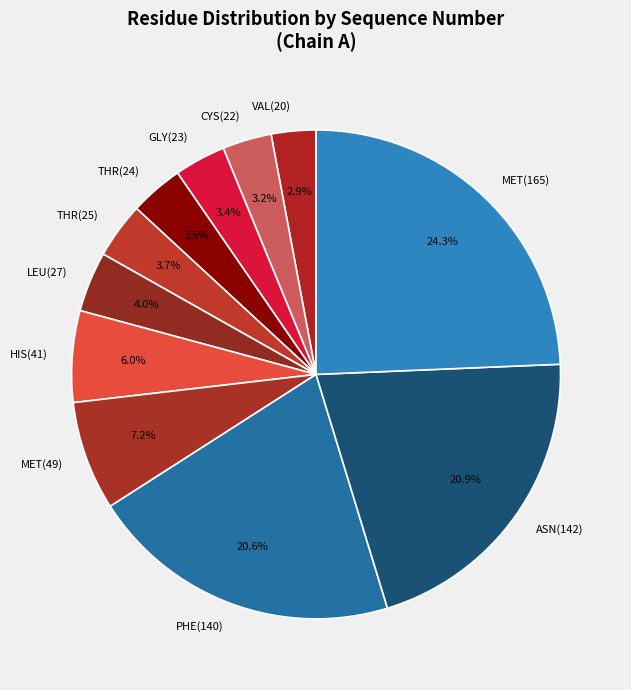

Is there a majority slice in this chart?

No